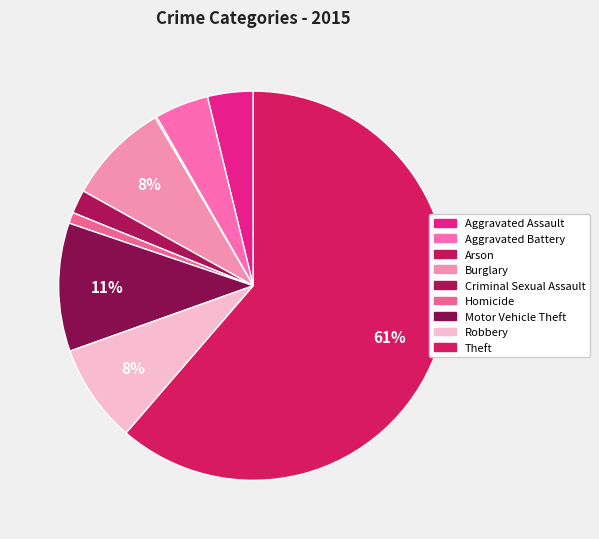

Is Criminal Sexual Assault the majority of the pie?

No